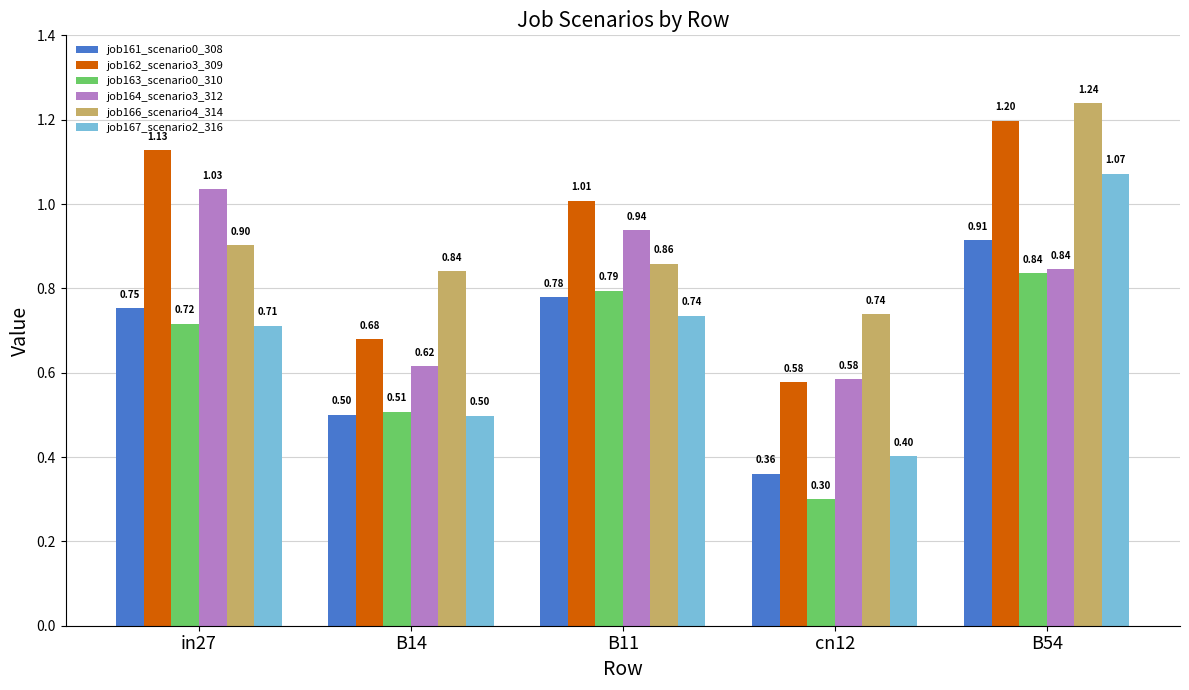

What is the label of the 1st bar from the left?

in27